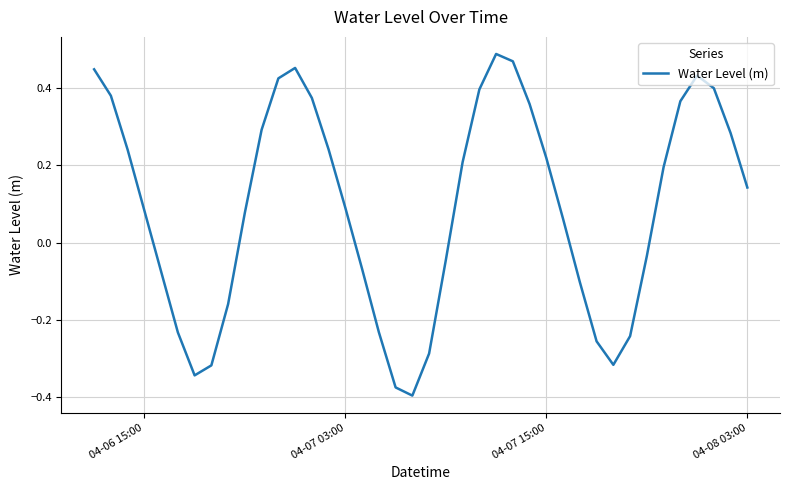

Reading left to right, what are all the values shown in this chart?

0.4	0.4	0.2	0.1	-0.1	-0.2	-0.3	-0.3	-0.2	0.1	0.3	0.4	0.5	0.4	0.2	0.1	-0.1	-0.2	-0.4	-0.4	-0.3	-0.0	0.2	0.4	0.5	0.5	0.4	0.2	0.1	-0.1	-0.3	-0.3	-0.2	-0.0	0.2	0.4	0.4	0.4	0.3	0.1